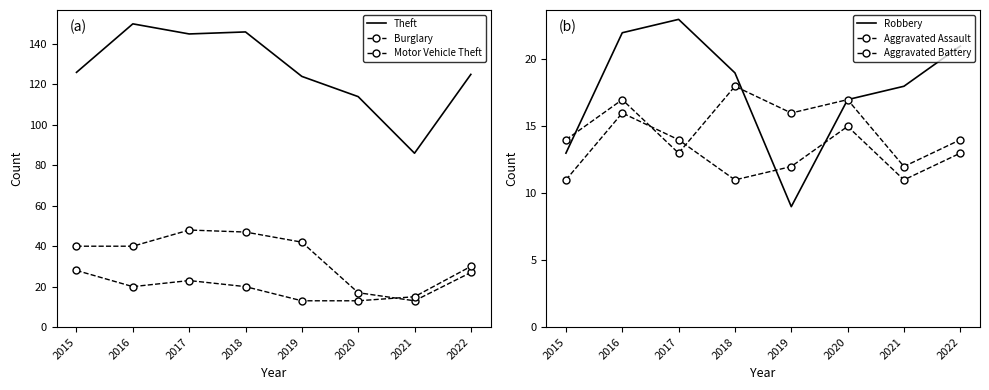

What value does the Burglary series have at 2019, to the nearest 5?

40